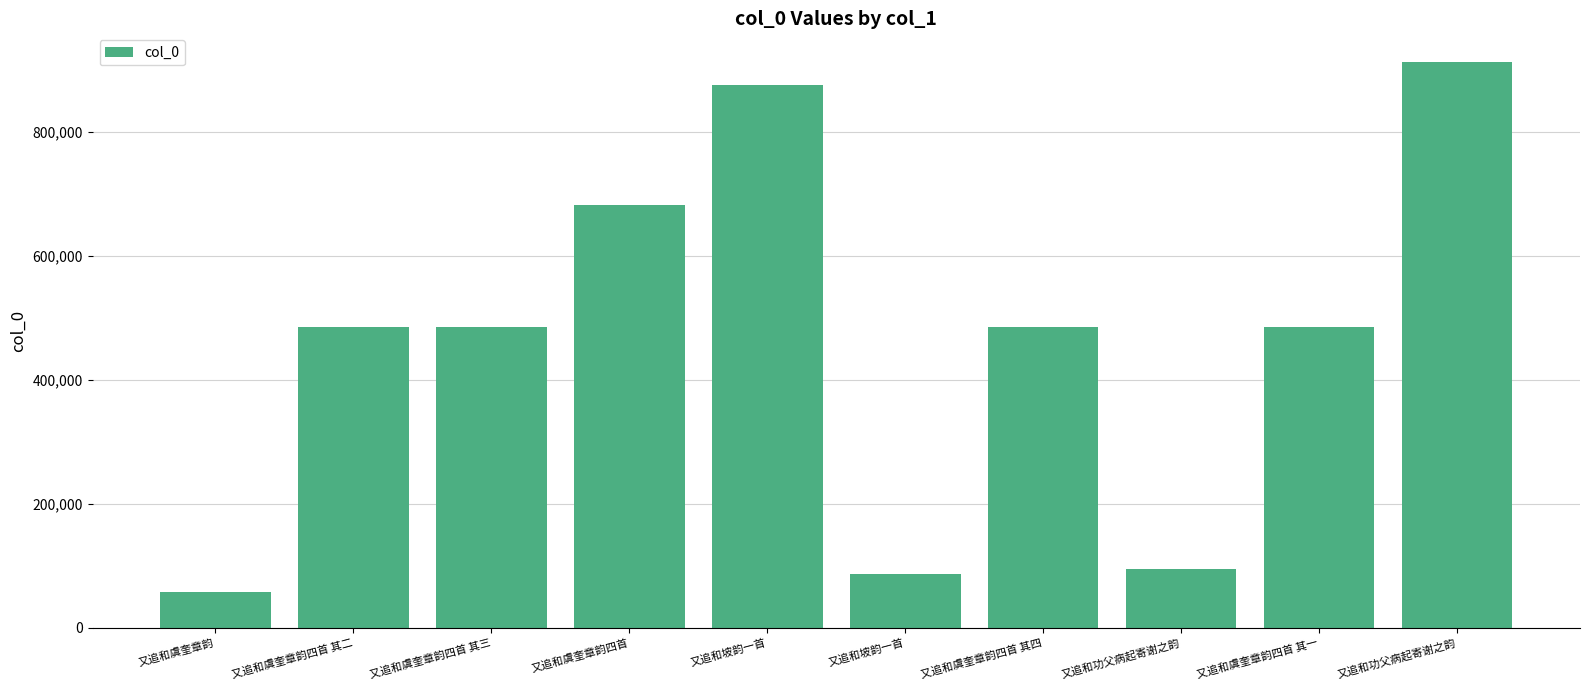

How many bars are there in total?

10